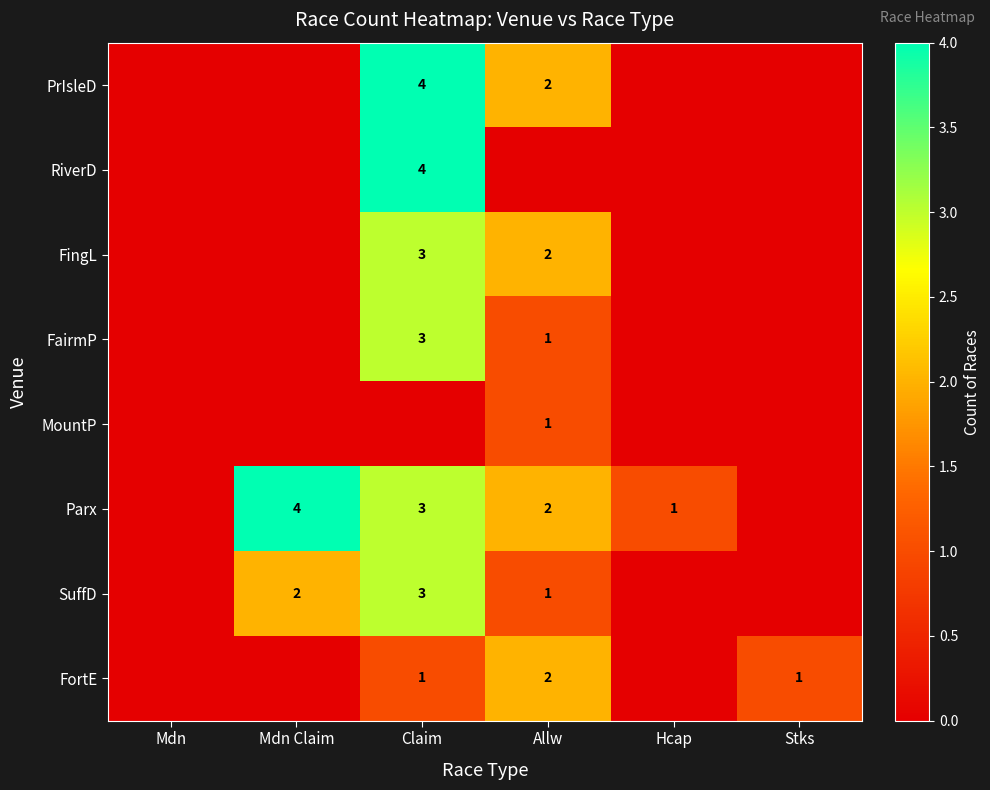

The SuffD series shows 1 at Mdn Claim. True or false?

False